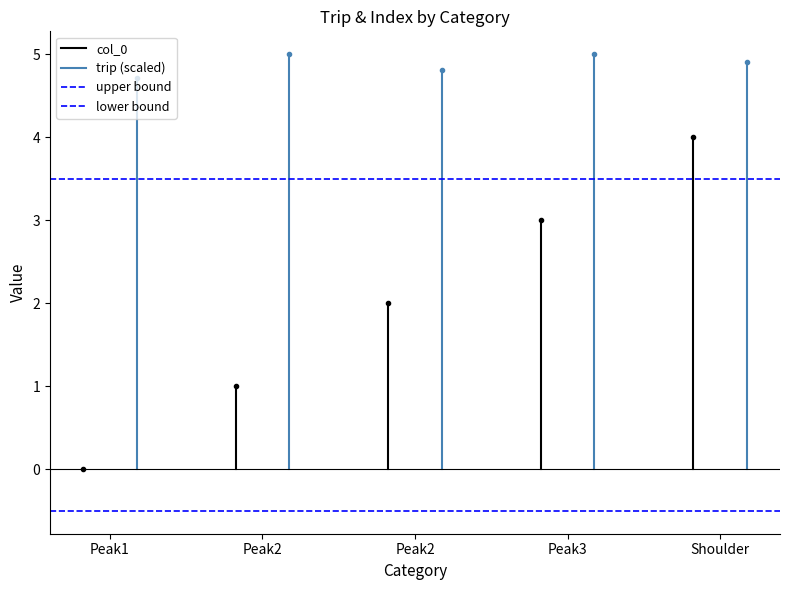

The upper bound series shows 5.1 at Peak1. True or false?

False